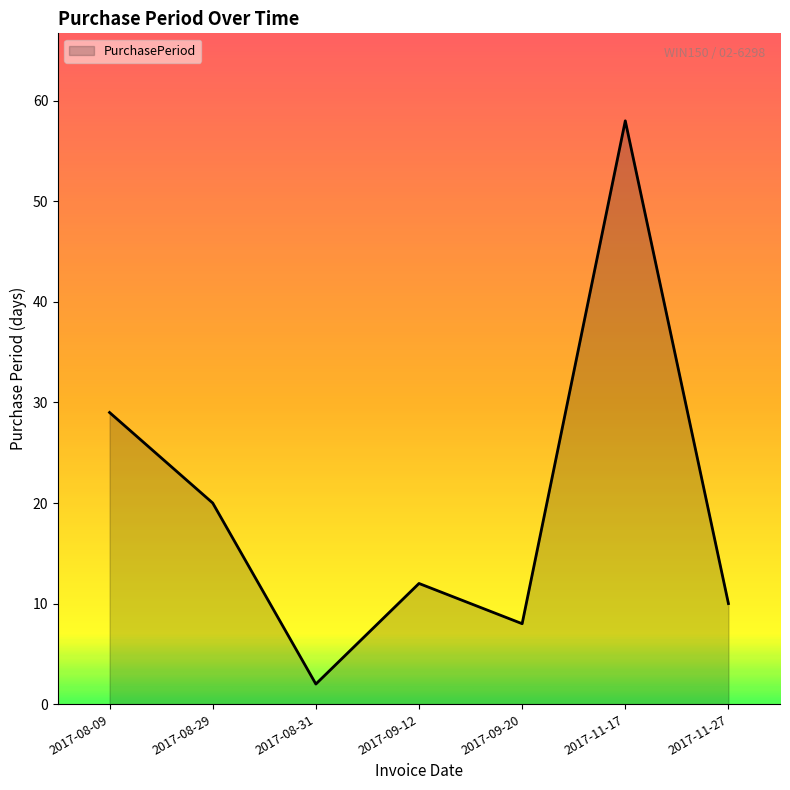

List the labels in order of value, smallest first.

2017-08-31, 2017-09-20, 2017-11-27, 2017-09-12, 2017-08-29, 2017-08-09, 2017-11-17